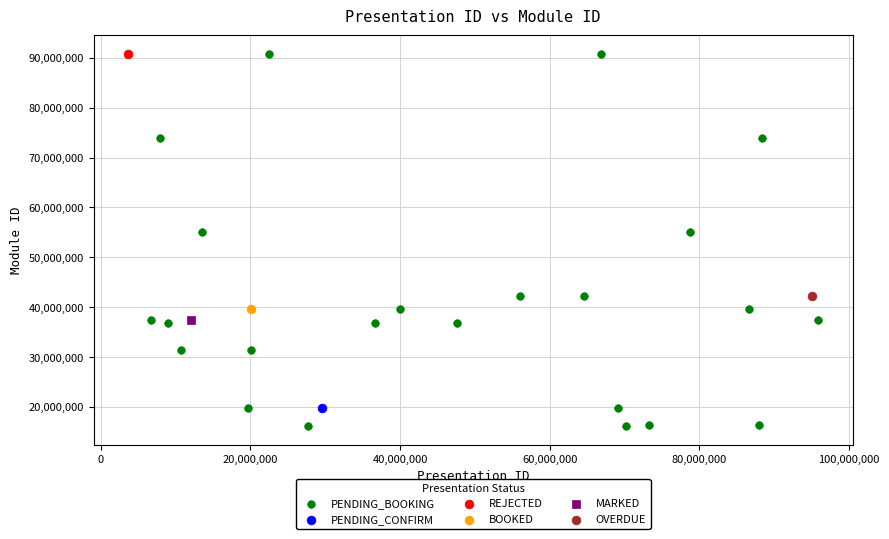

What are all the series names shown in the legend?

PENDING_BOOKING, PENDING_CONFIRM, REJECTED, BOOKED, MARKED, OVERDUE